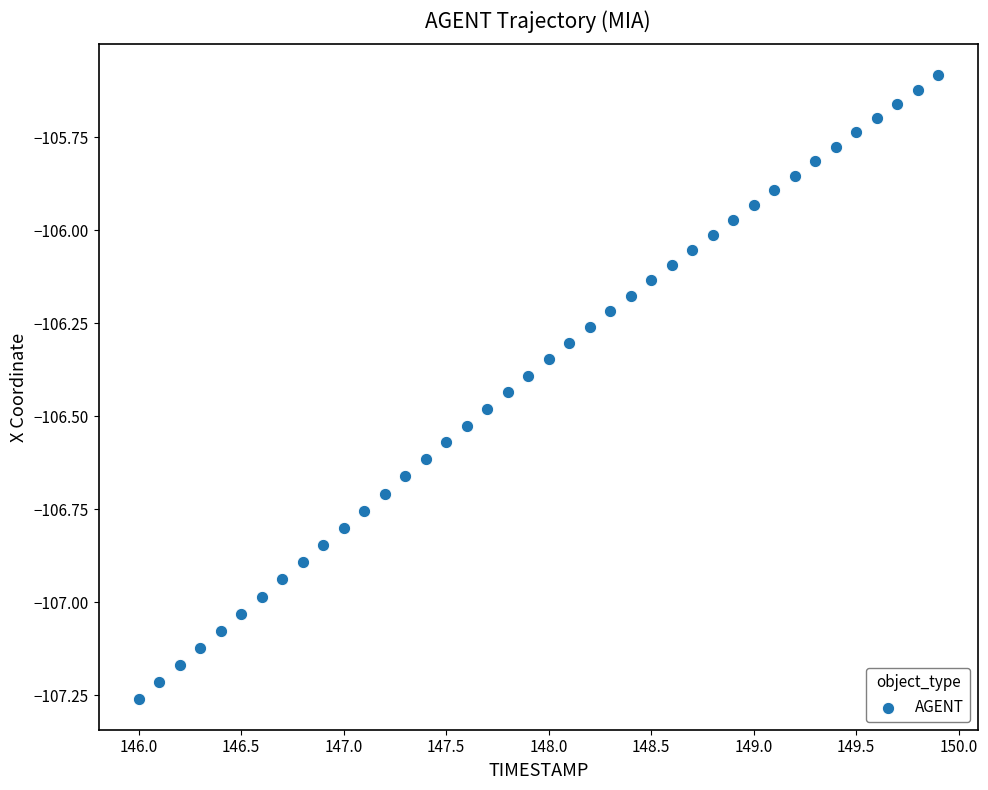

What is the range of X values (max minus min)?

3.9